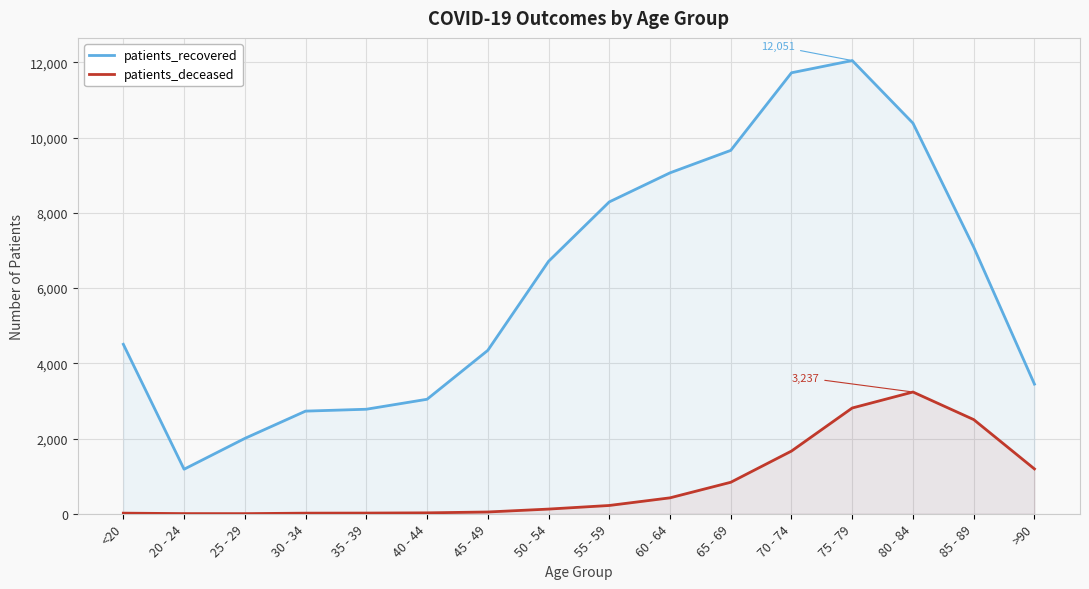

Between 35 - 39 and >90, which is larger?

>90